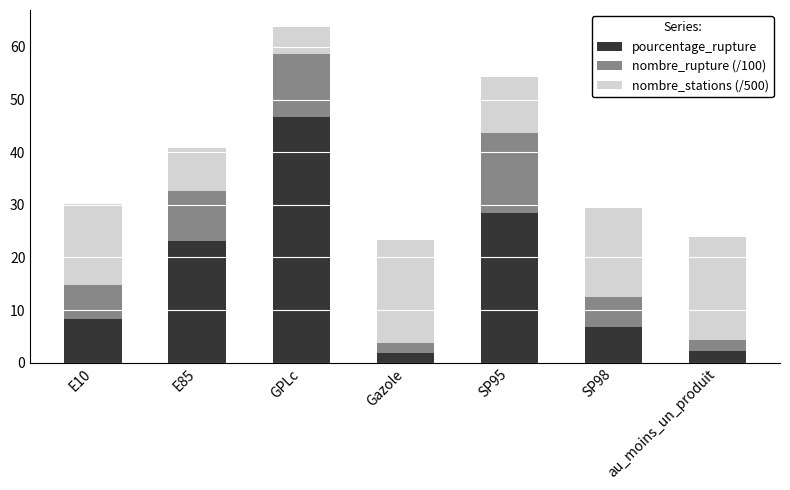

What are all the series names shown in the legend?

pourcentage_rupture, nombre_rupture (/100), nombre_stations (/500)